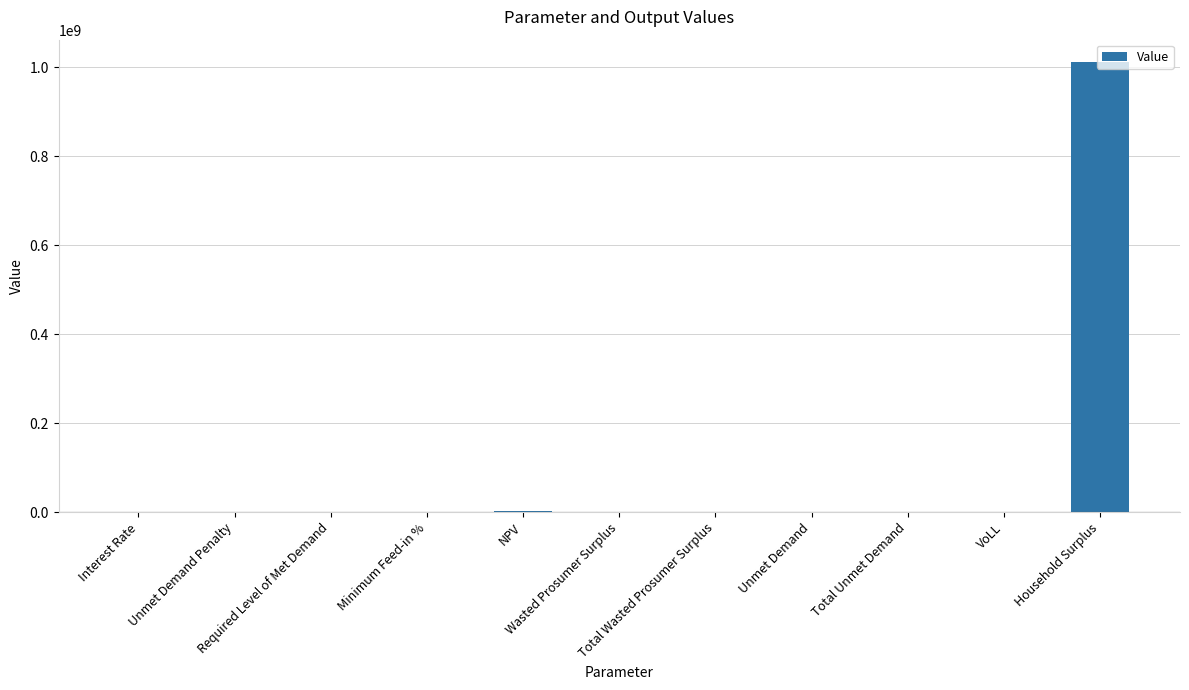

What is the sum of all values?

1015160462.1